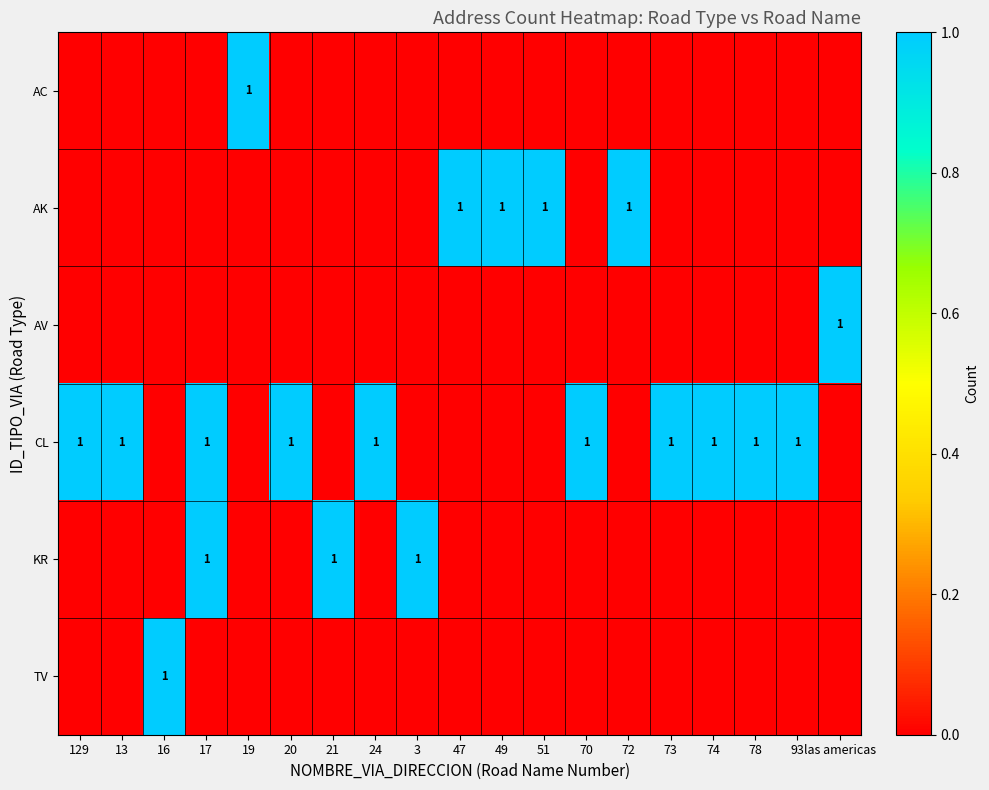

True or false: AK has a value of 1 at 51.

True